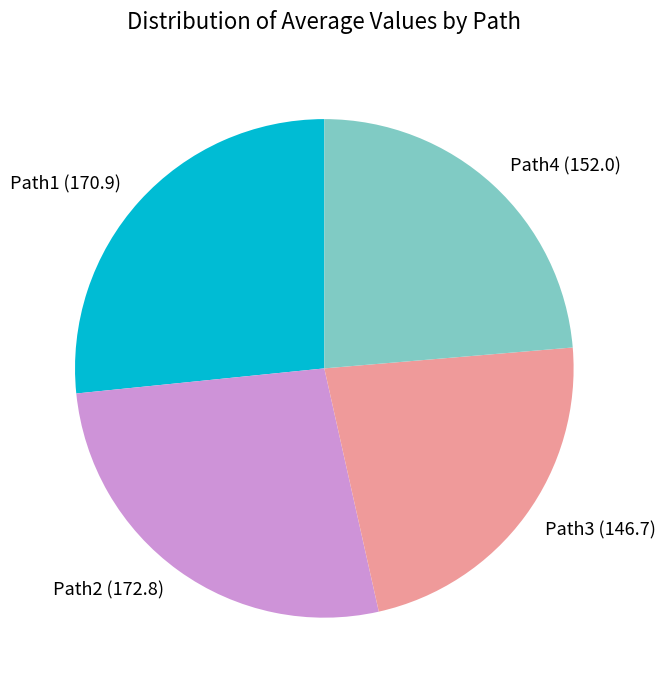

Do Path3 and Path1 together represent more than half of the pie?

No